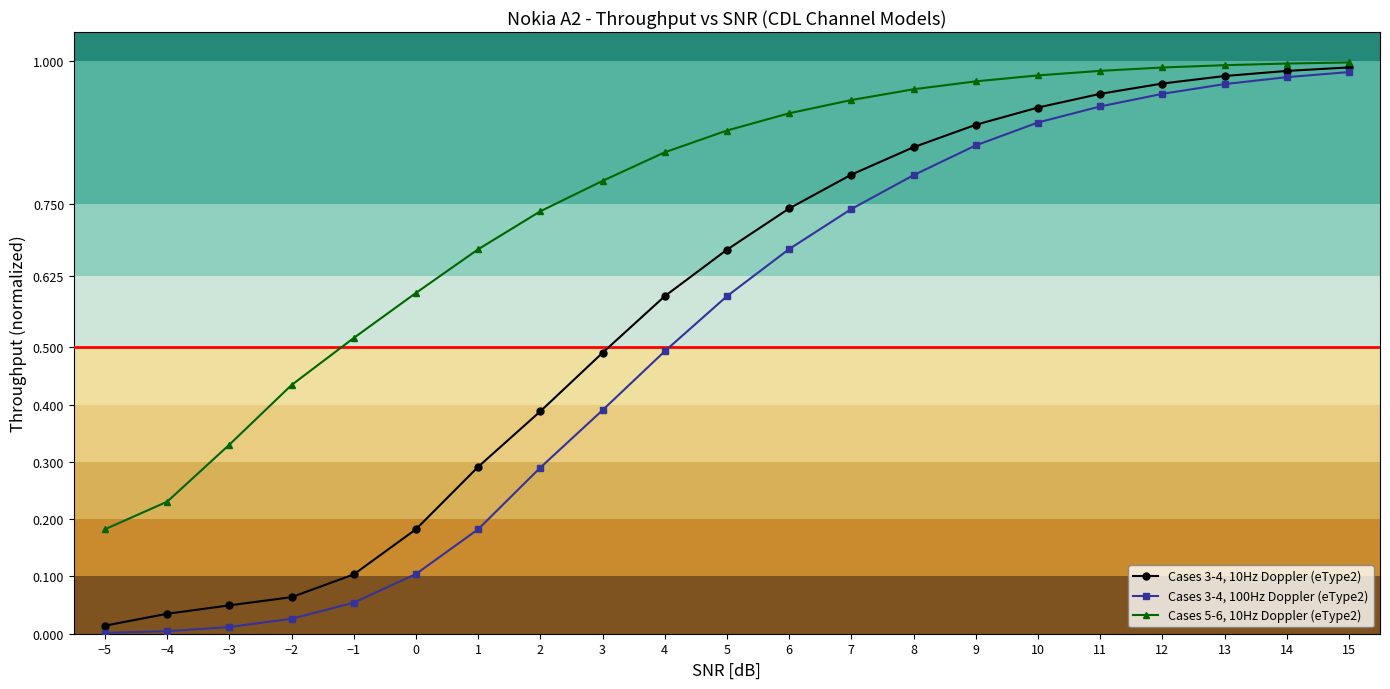

True or false: Cases 5-6, 10Hz Doppler (eType2) and Cases 3-4, 100Hz Doppler (eType2) intersect in this chart.

False